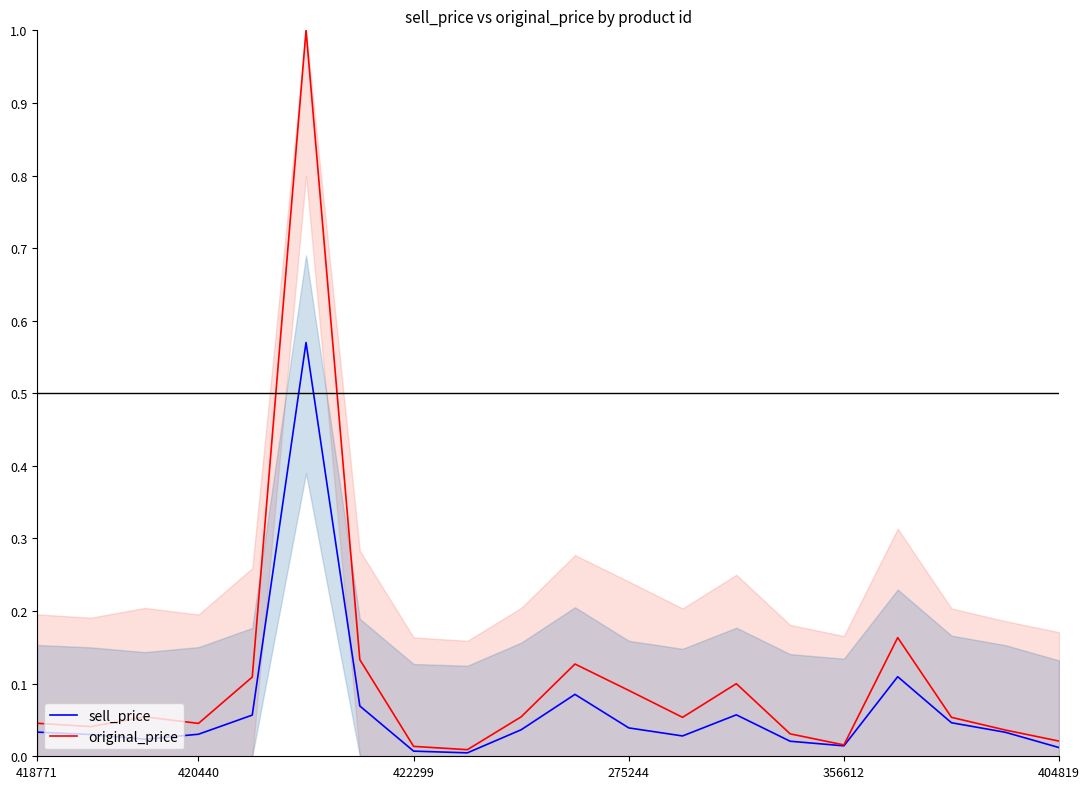

The original_price series shows 0.1 at 275244. True or false?

True